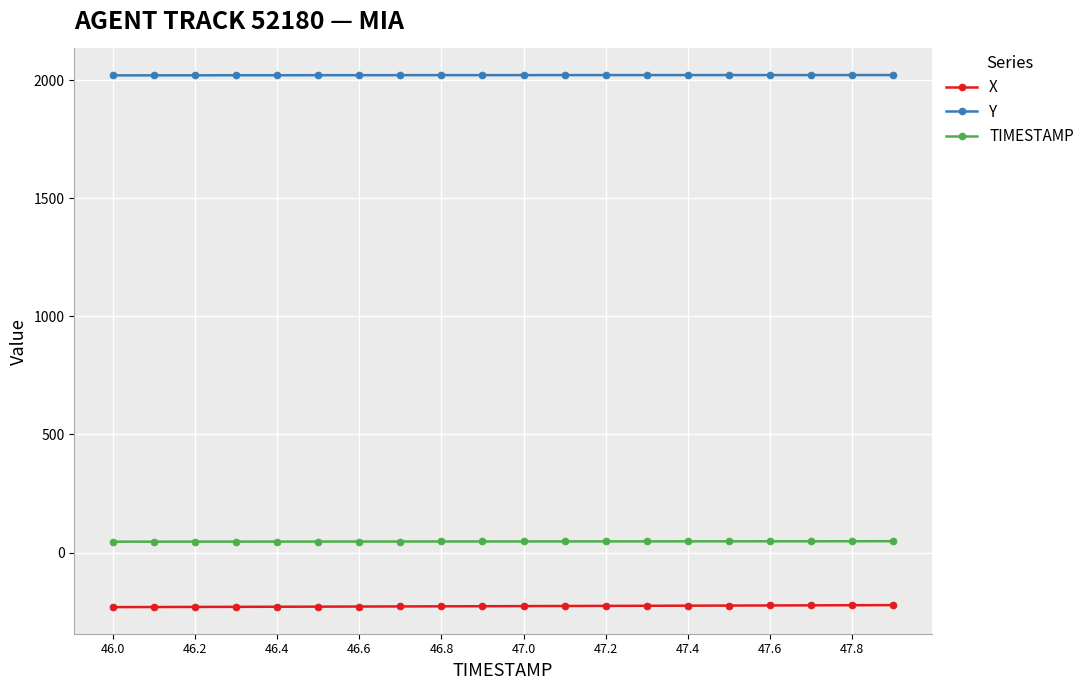

What is the minimum value shown in the chart?

-231.2